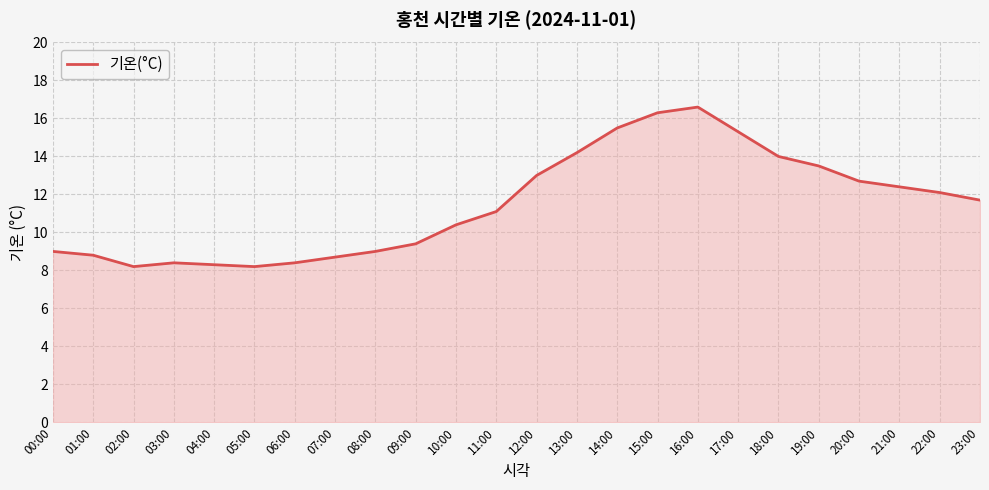

What is the difference between the maximum and minimum values?

8.4